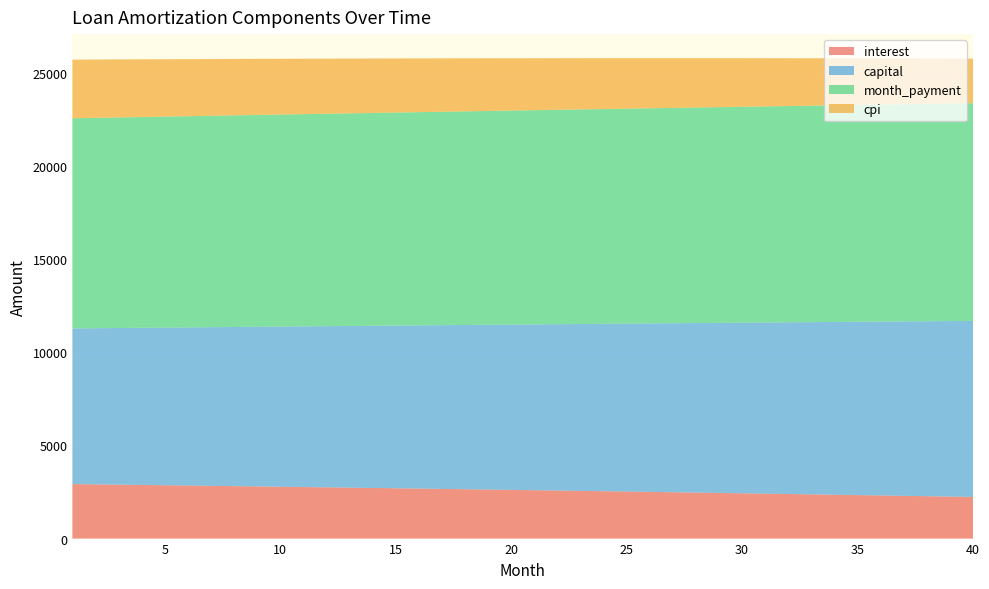

Reading left to right, extract all data points from this chart.

interest: 2925.9	2910.7	2895.4	2879.9	2864.4	2848.7	2832.8	2816.9	2800.8	2784.6	2768.2	2751.8	2735.1	2718.4	2701.5	2684.5	2667.4	2650.1	2632.7	2615.1	2597.4	2579.6	2561.6	2543.5	2525.2	2506.9	2488.3	2469.6	2450.8	2431.9	2412.8	2393.5	2374.1	2354.6	2334.9	2315.0	2295.0	2274.9	2254.6	2234.2
capital: 8359.7	8386.2	8412.8	8439.4	8466.1	8492.9	8519.8	8546.8	8573.9	8601.0	8628.3	8655.6	8683.0	8710.5	8738.1	8765.7	8793.5	8821.3	8849.3	8877.3	8905.4	8933.6	8961.9	8990.3	9018.7	9047.3	9076.0	9104.7	9133.5	9162.4	9191.5	9220.6	9249.8	9279.1	9308.4	9337.9	9367.5	9397.2	9426.9	9456.8
month_payment: 11285.6	11296.9	11308.1	11319.3	11330.5	11341.6	11352.7	11363.7	11374.7	11385.6	11396.5	11407.3	11418.1	11428.9	11439.6	11450.2	11460.9	11471.4	11481.9	11492.4	11502.8	11513.2	11523.5	11533.8	11544.0	11554.2	11564.3	11574.3	11584.4	11594.3	11604.2	11614.1	11623.9	11633.6	11643.3	11652.9	11662.5	11672.0	11681.5	11690.9
cpi: 3150.2	3133.6	3116.9	3100.1	3083.1	3065.9	3048.7	3031.3	3013.7	2996.0	2978.2	2960.2	2942.1	2923.8	2905.4	2886.8	2868.1	2849.3	2830.3	2811.1	2791.8	2772.4	2752.8	2733.0	2713.1	2693.1	2672.9	2652.5	2632.0	2611.3	2590.5	2569.5	2548.3	2527.0	2505.5	2483.9	2462.1	2440.1	2418.0	2395.7